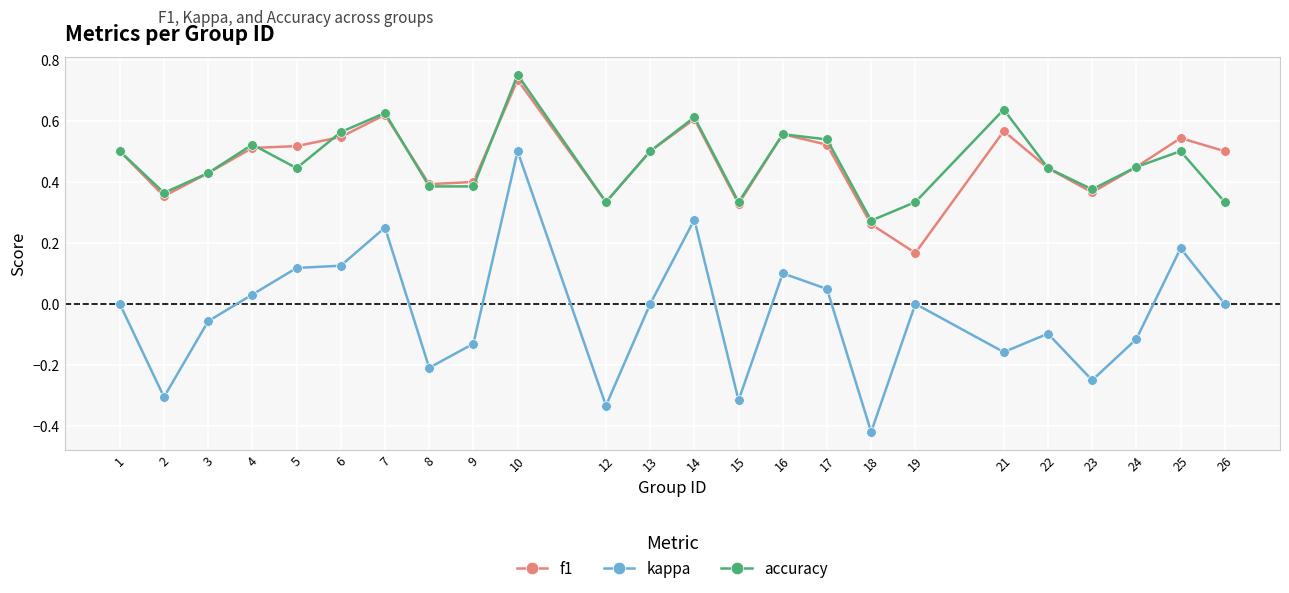

The f1 series shows 1.1 at 14. True or false?

False